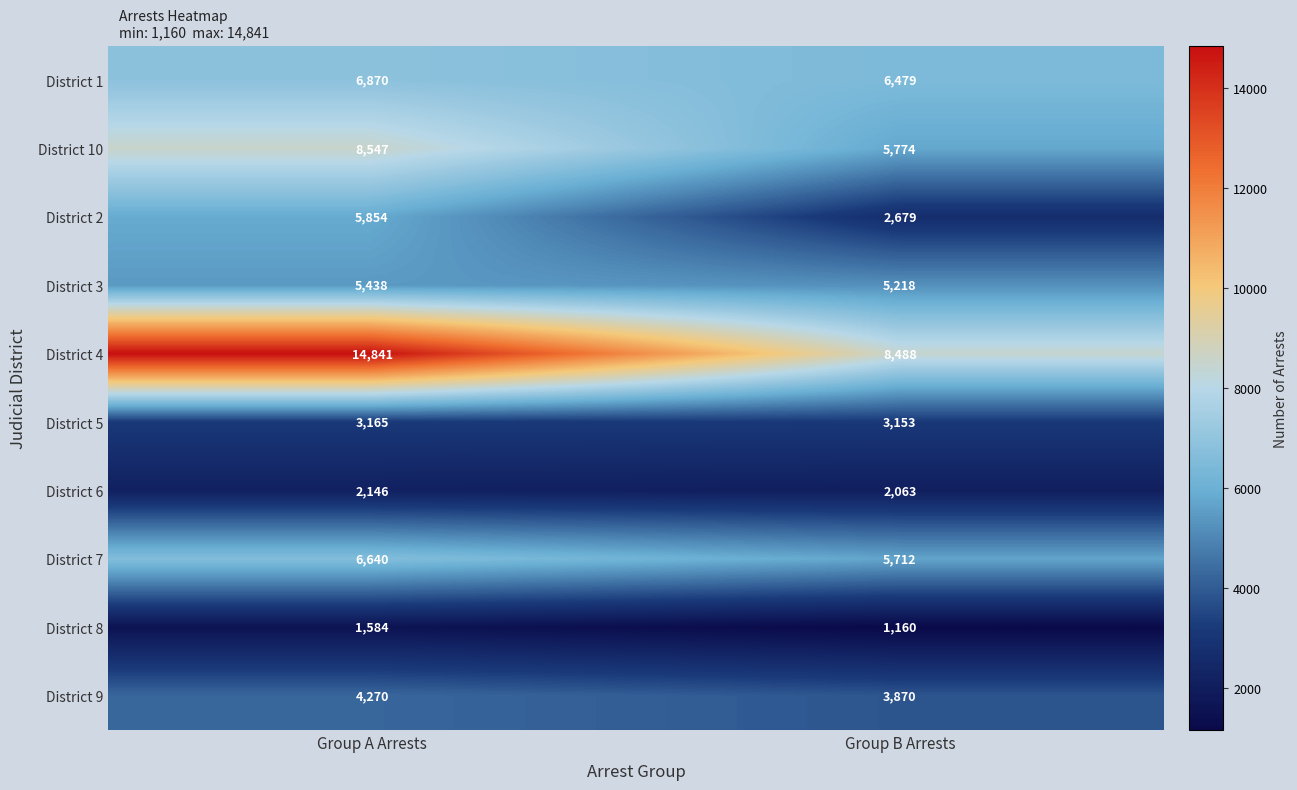

Which series has the largest total across all categories?

District 4